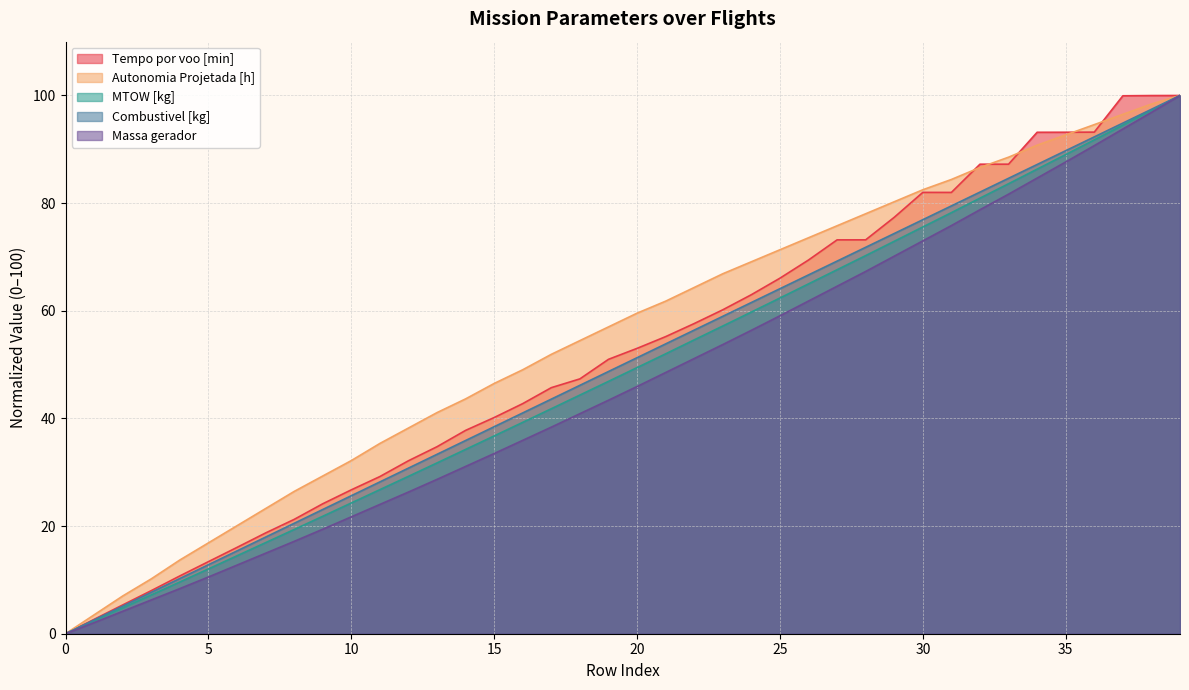

What is the difference between the Combustivel [kg] values at 14 and 33?

48.7